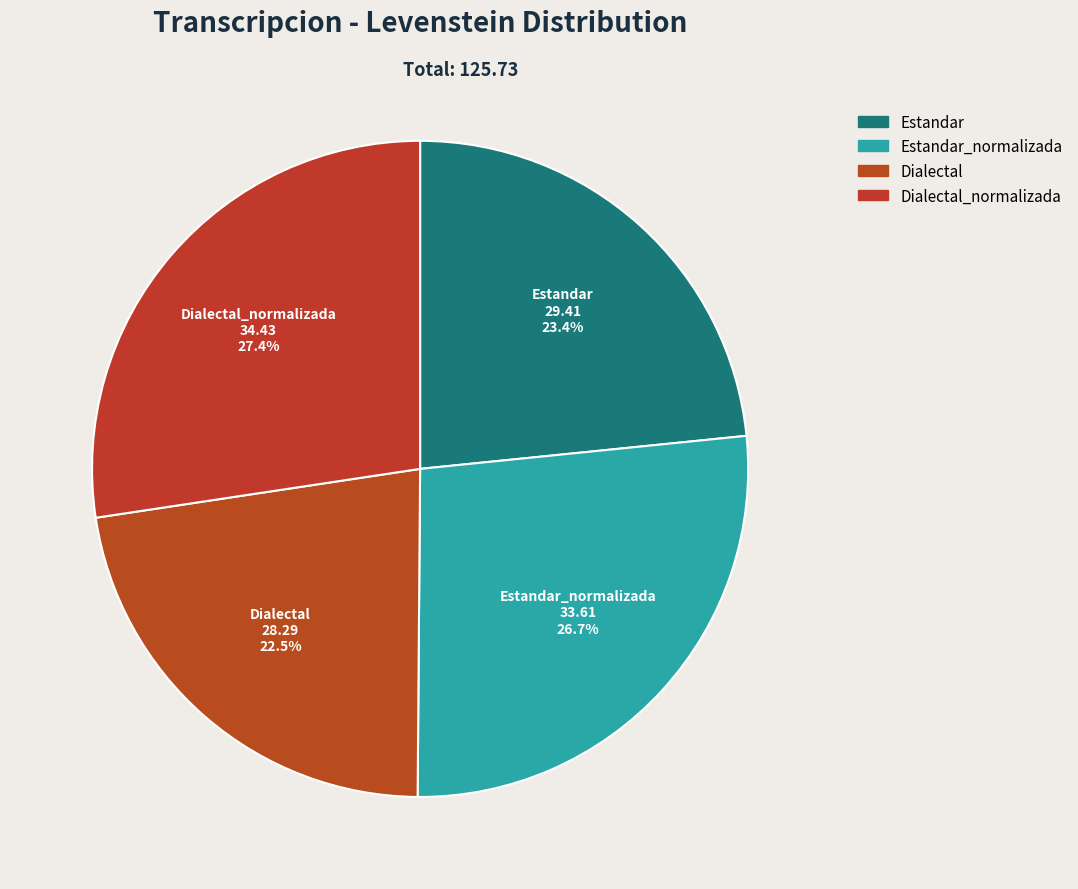

What is the smallest slice in the pie chart?

Dialectal